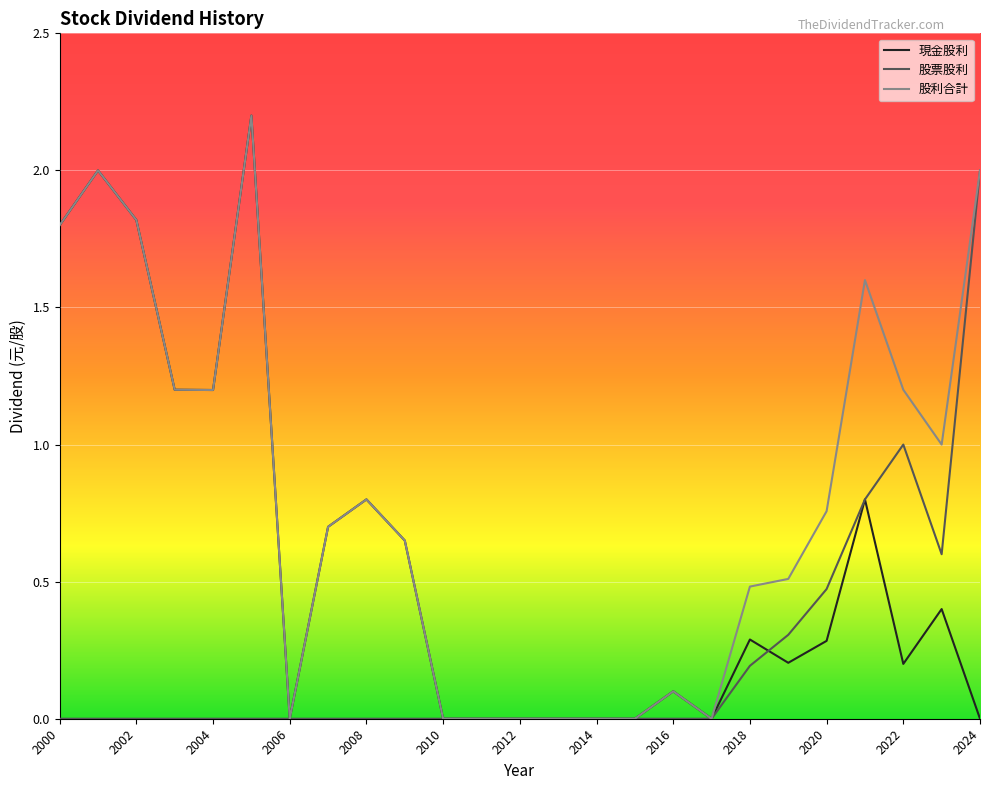

Rank the series by their average value, from highest to lowest.

股利合計, 現金股利, 股票股利